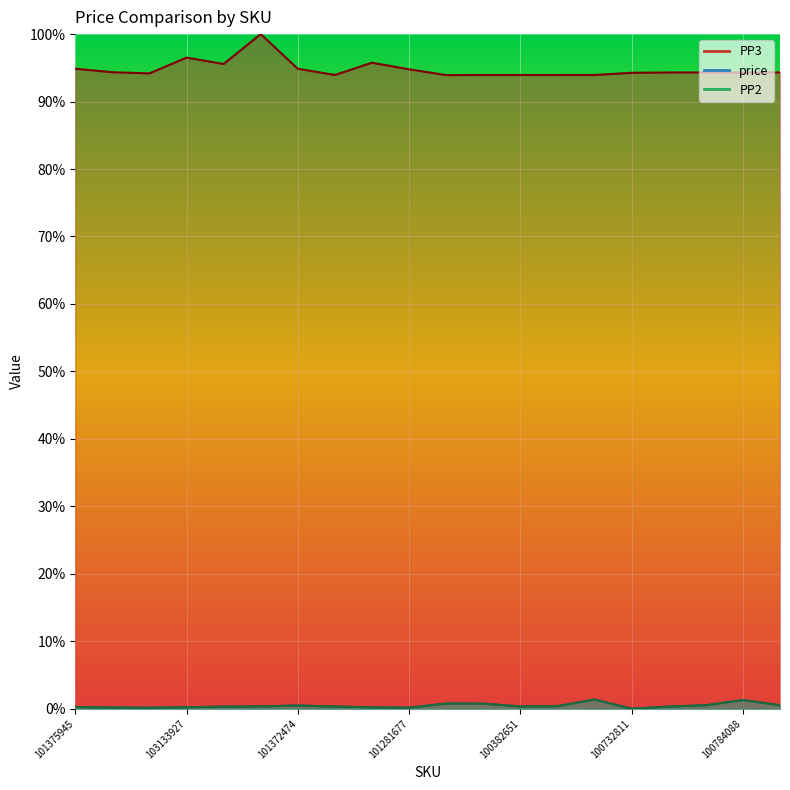

True or false: PP3 and PP2 intersect in this chart.

False